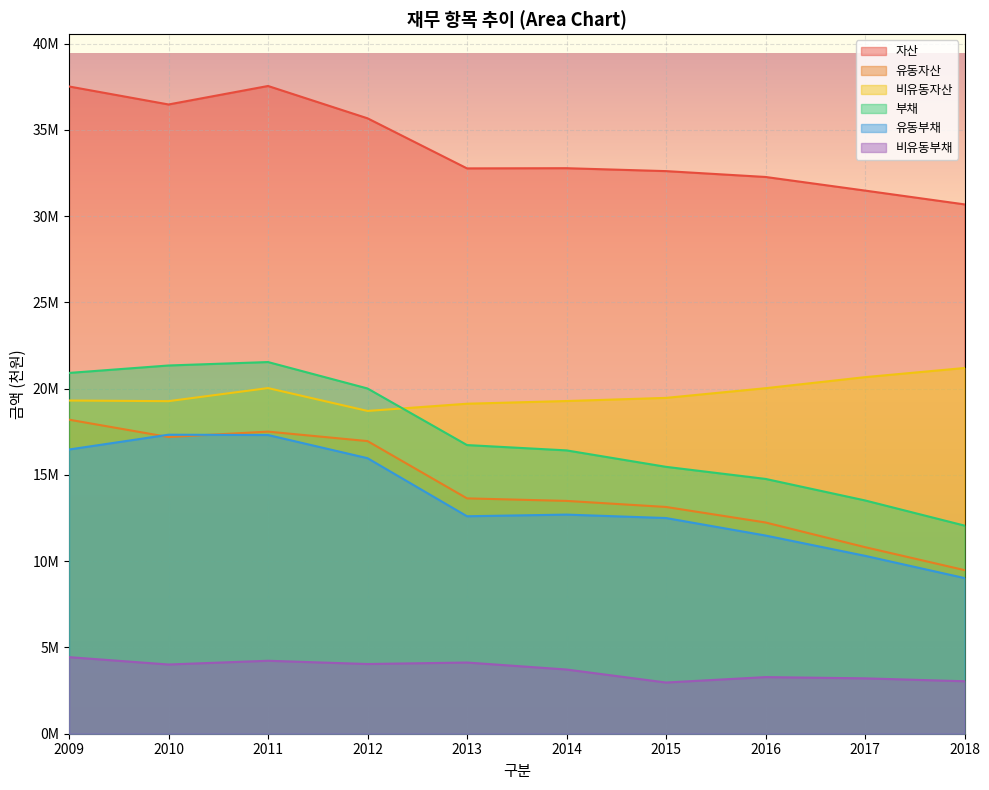

Where is the first local minimum for 유동부채?

2013